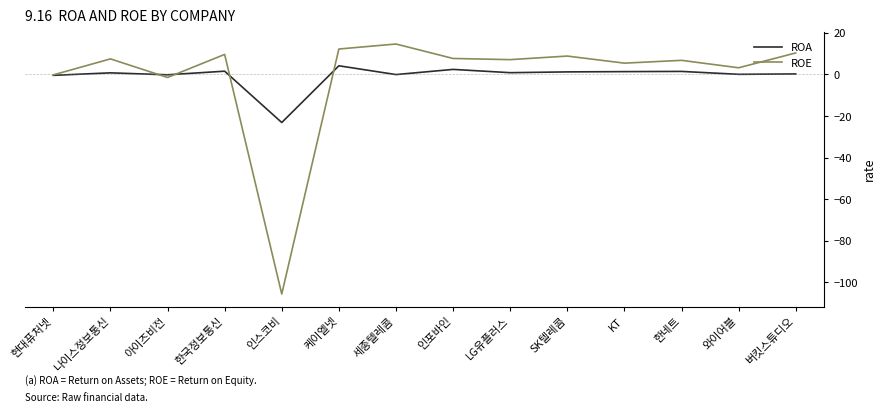

True or false: ROE has a value of 12.2 at LG유플러스.

False